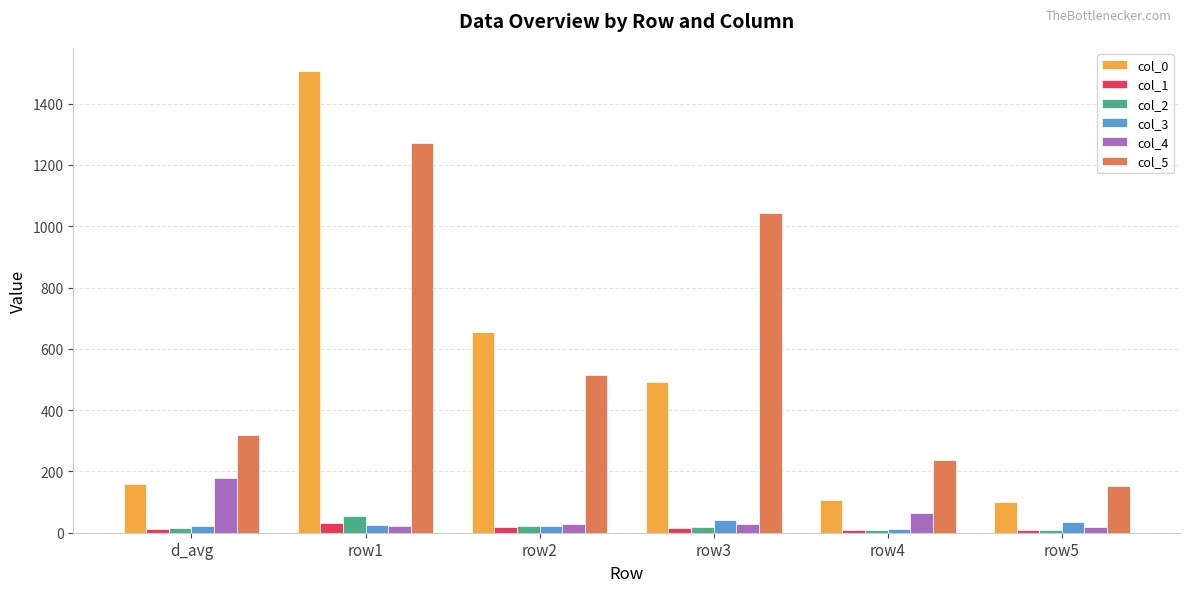

Is it true that col_4 equals 318.1 at d_avg?

False